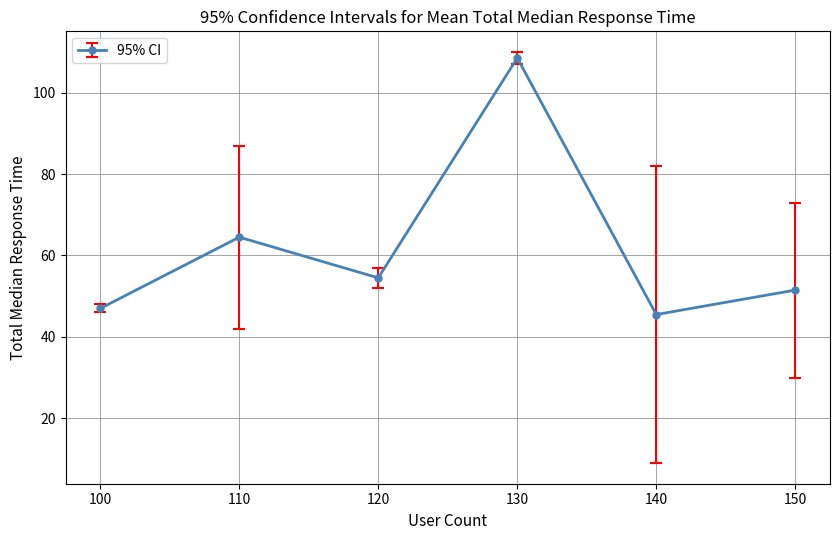

How many points are lower than both their immediate neighbors (excluding endpoints)?

2